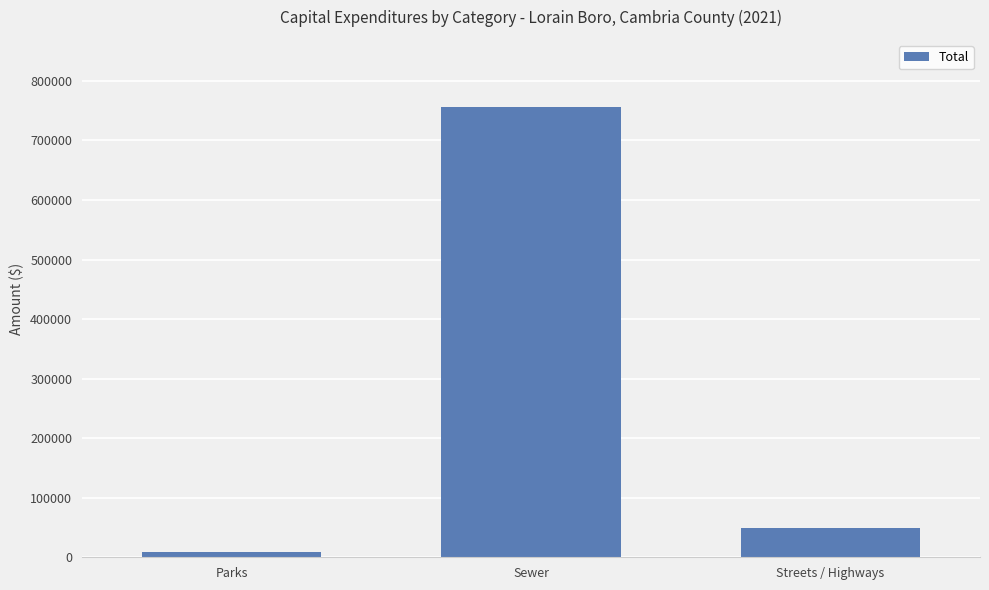

Where is the data nearest to the value 382154?

Streets / Highways